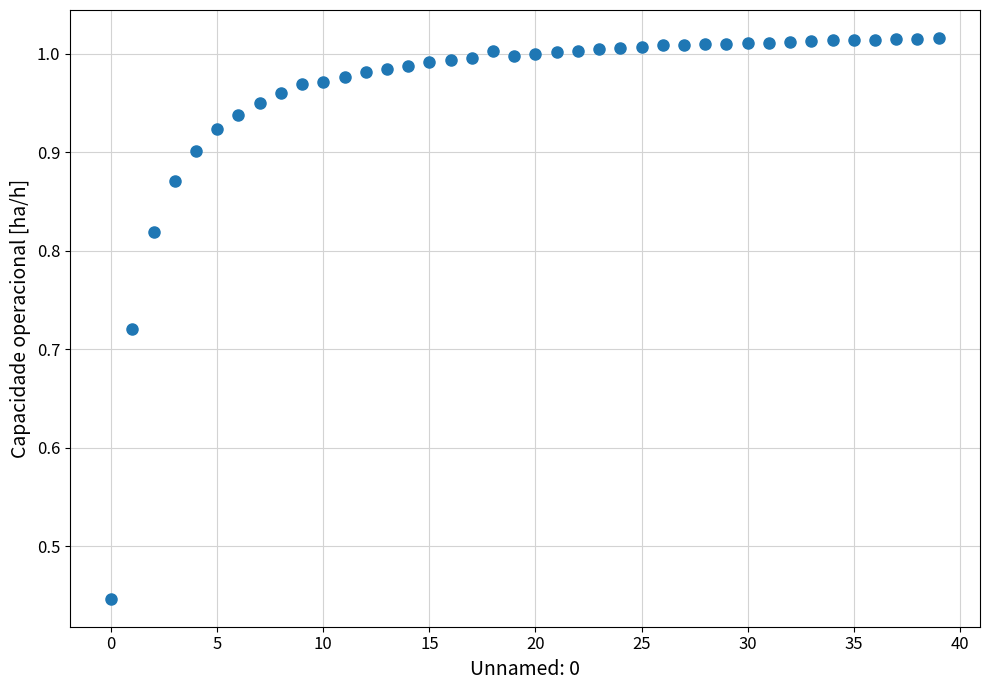

What is the range of Y values (max minus min)?

0.6